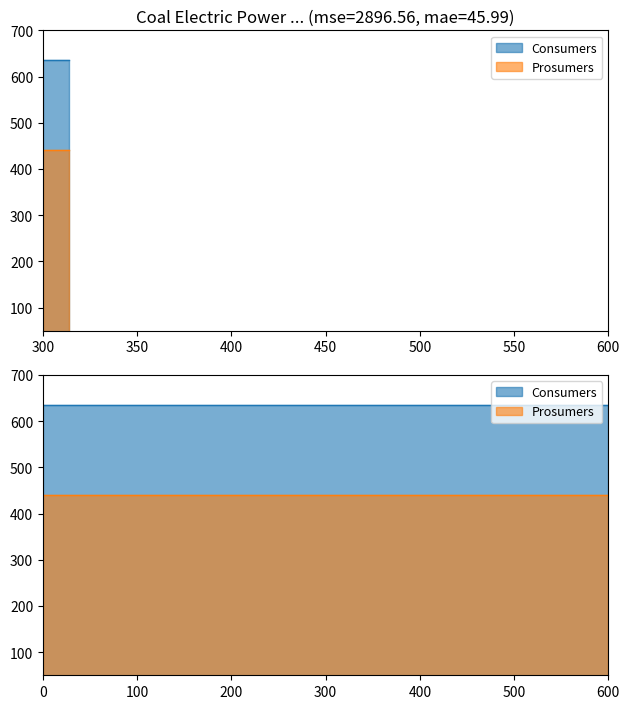

Between 1 and 3, which series saw the biggest shift?

Consumers